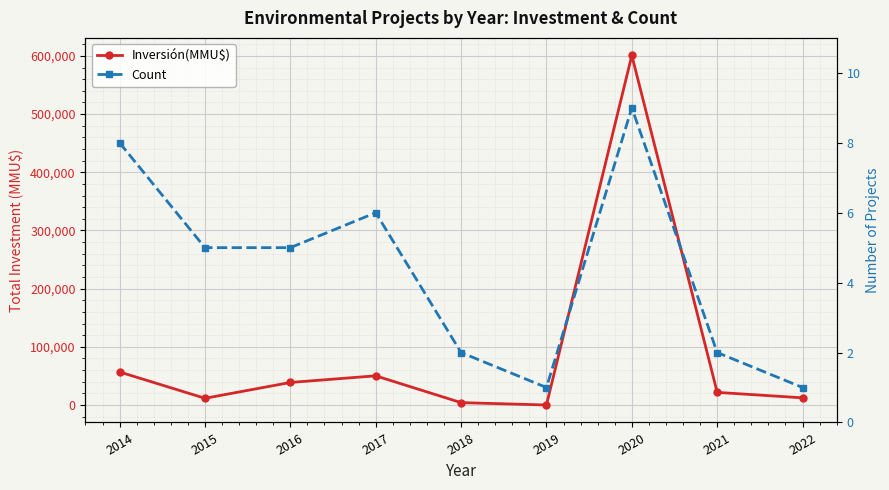

Which series has the largest total across all categories?

Inversión(MMU$)